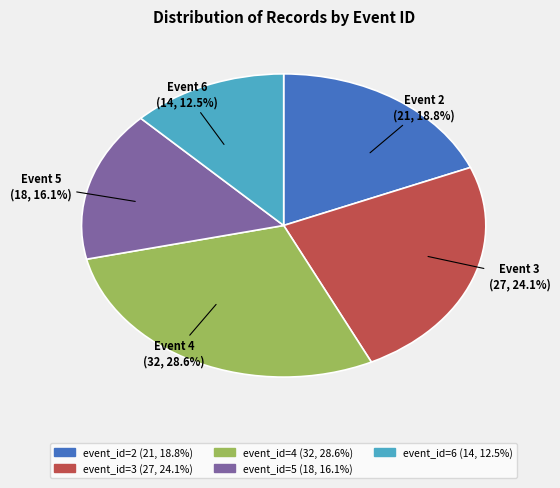

Is it true that event_id=5 is 16% of the pie?

True